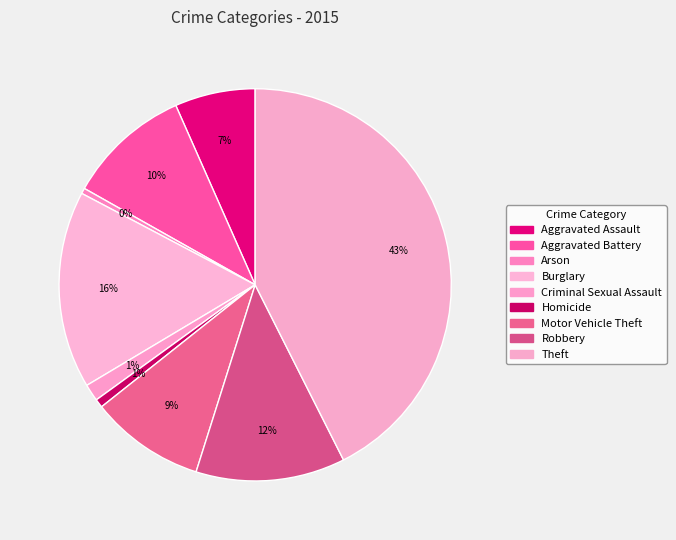

True or false: Homicide accounts for 11% of the total.

False